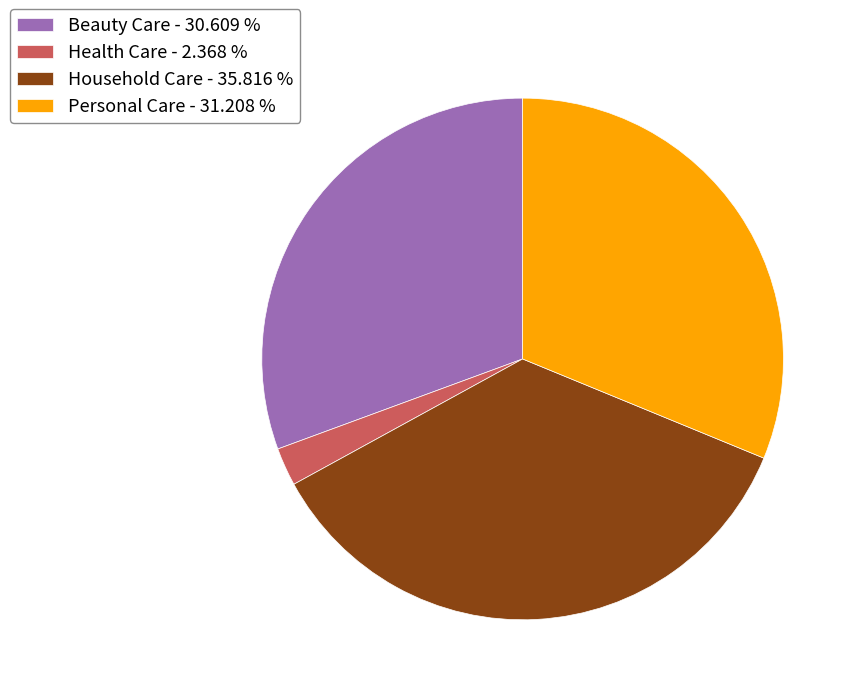

Count the number of slices in the pie.

4